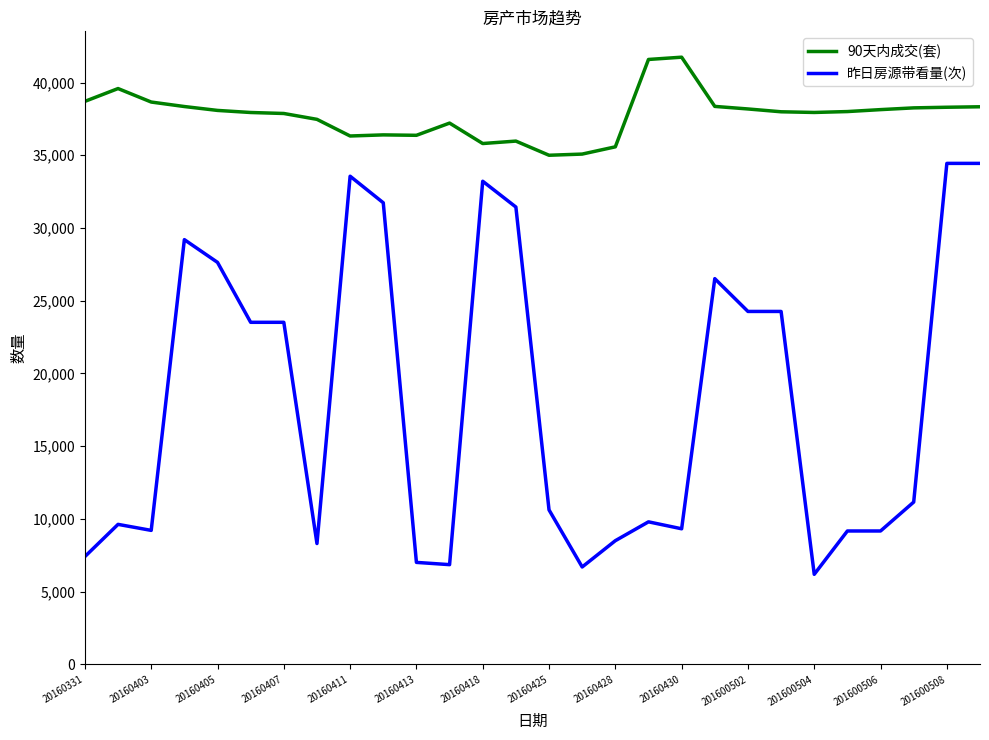

Which series has the largest total across all categories?

90天内成交(套)